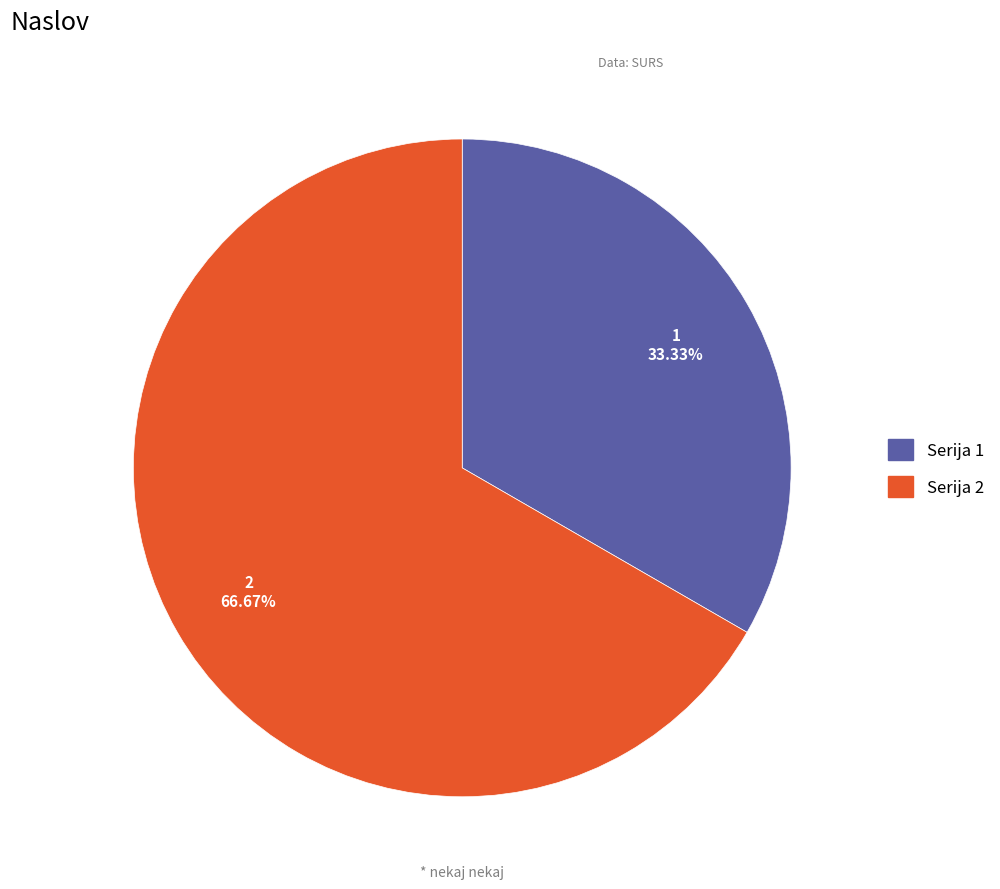

How many segments does this pie chart have?

2